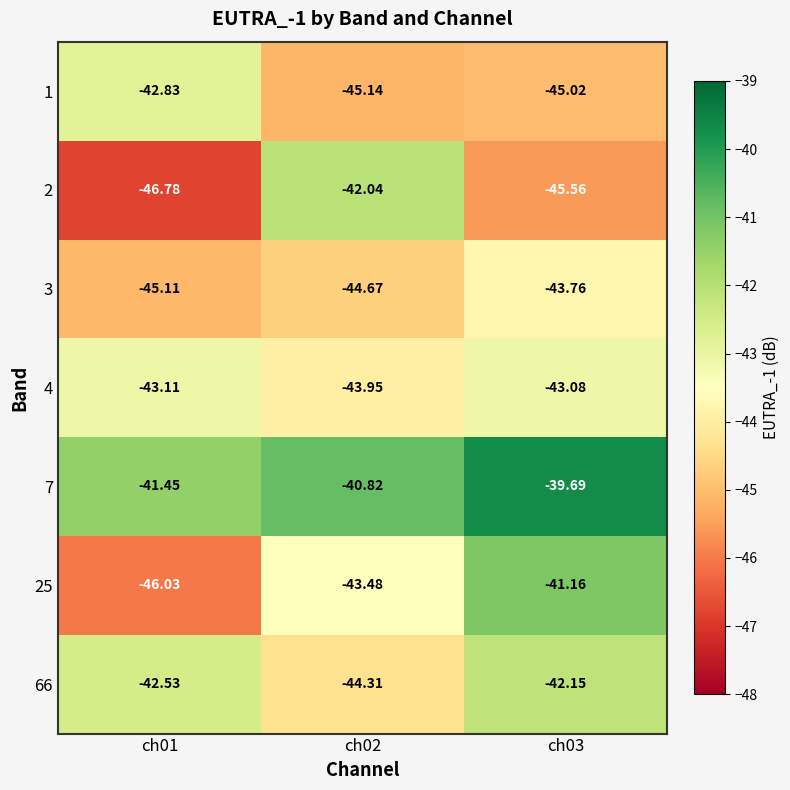

How many data points does each series have?

3